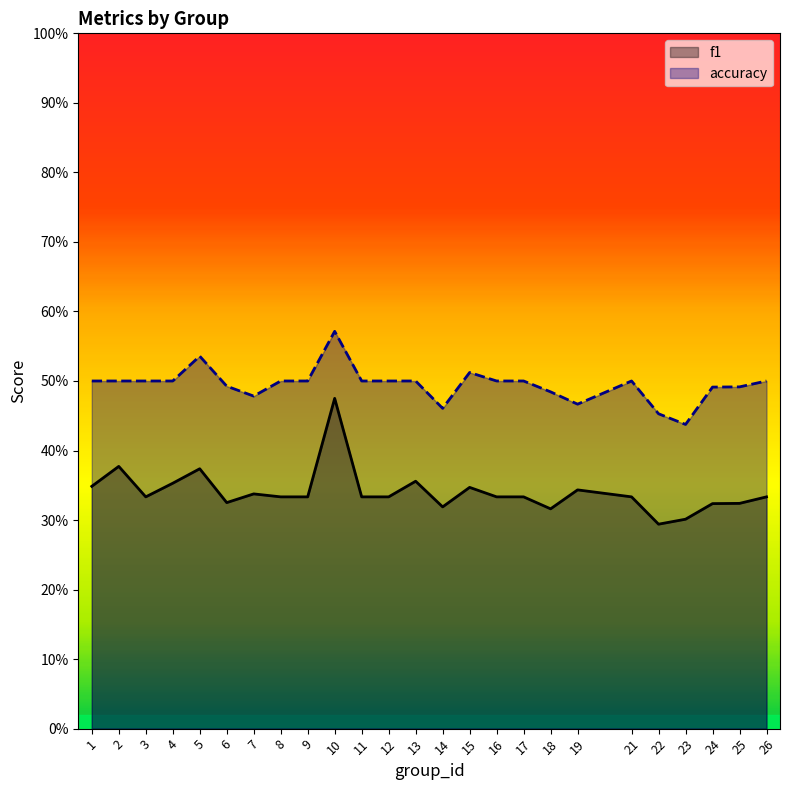

What is the value of the f1 point at the 8th from the left?

0.3